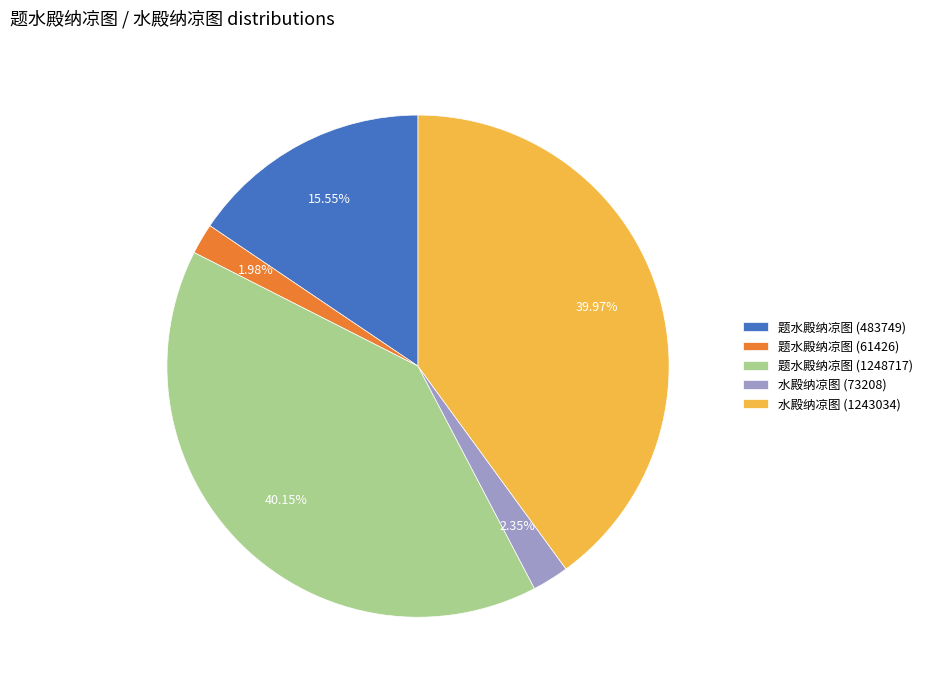

To the nearest percent, what percentage of the pie is 题水殿纳凉图 (61426)?

2%